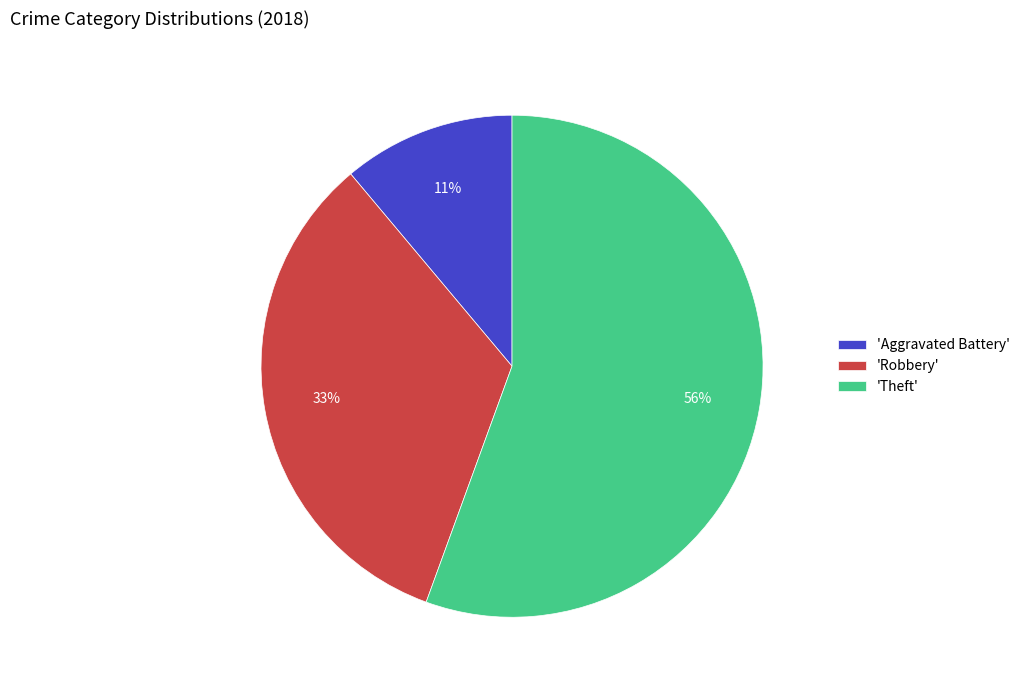

The 'Robbery' slice represents 23% of the pie. True or false?

False